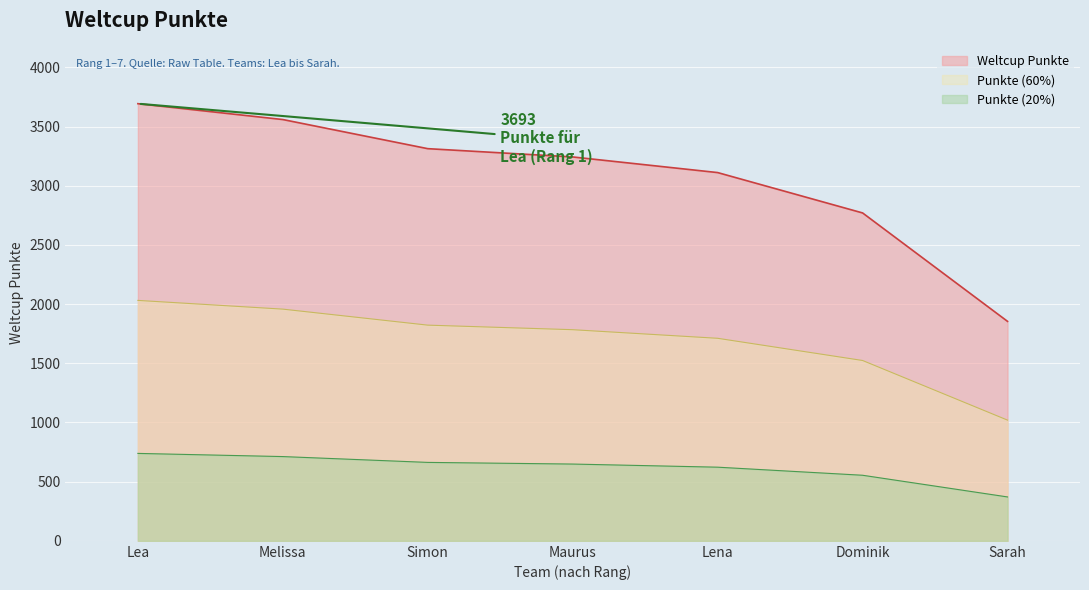

What is the value of the 4th point from the left?

3243